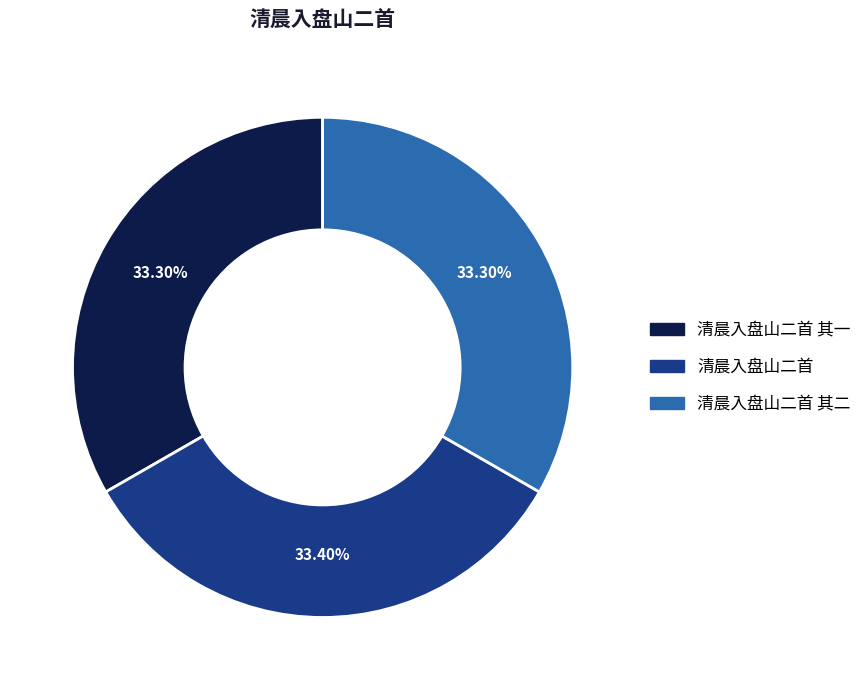

Does any single category account for the majority?

No